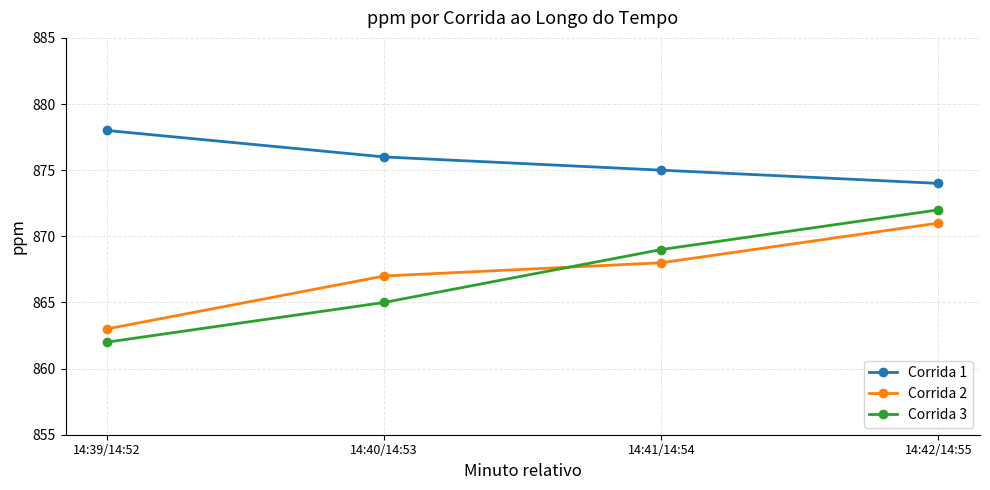

What is the difference between the Corrida 3 values at 14:42/14:55 and 14:41/14:54?

3